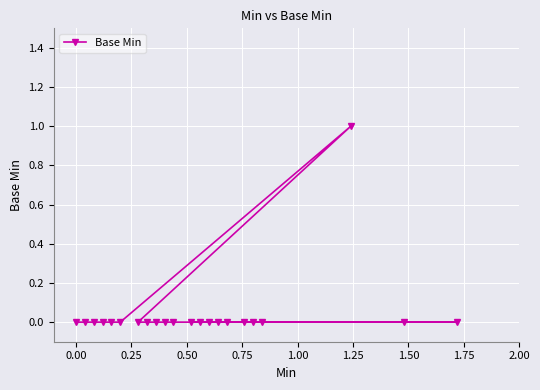

How many distinct data groups are displayed?

1